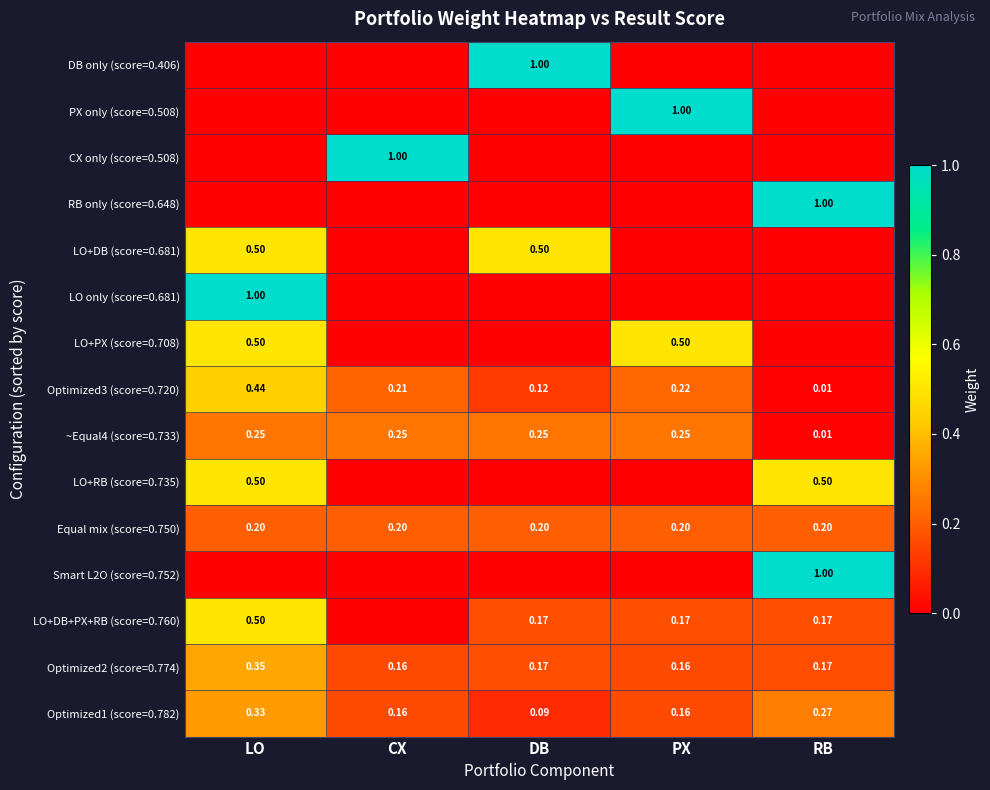

How many distinct data groups are displayed?

15